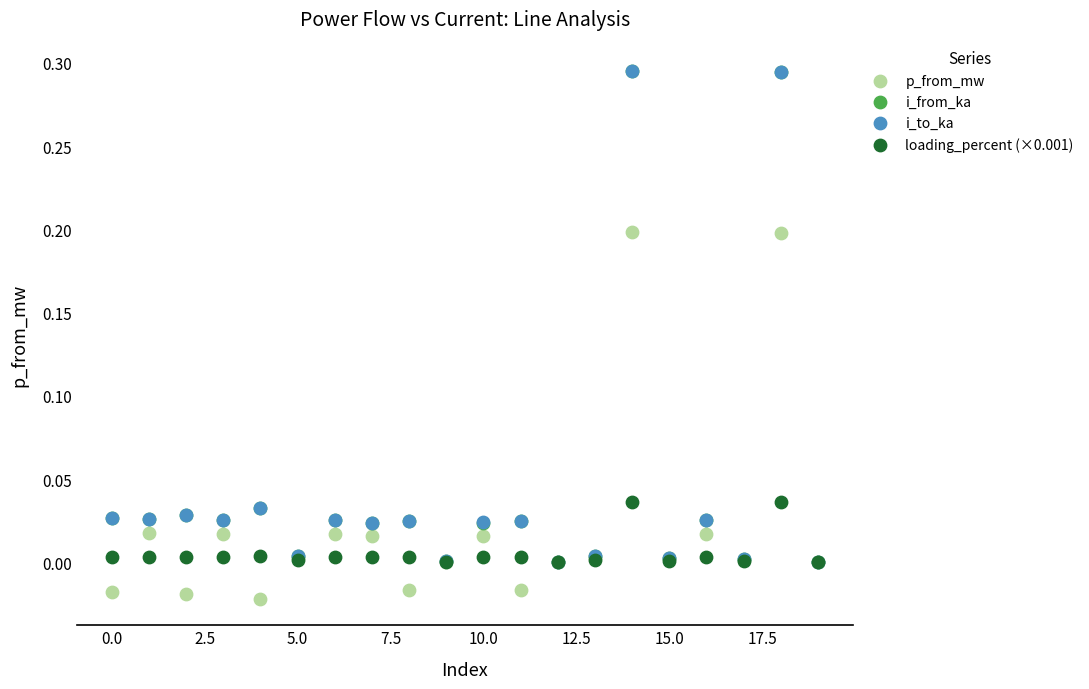

What are all the series names shown in the legend?

p_from_mw, i_from_ka, i_to_ka, loading_percent (×0.001)